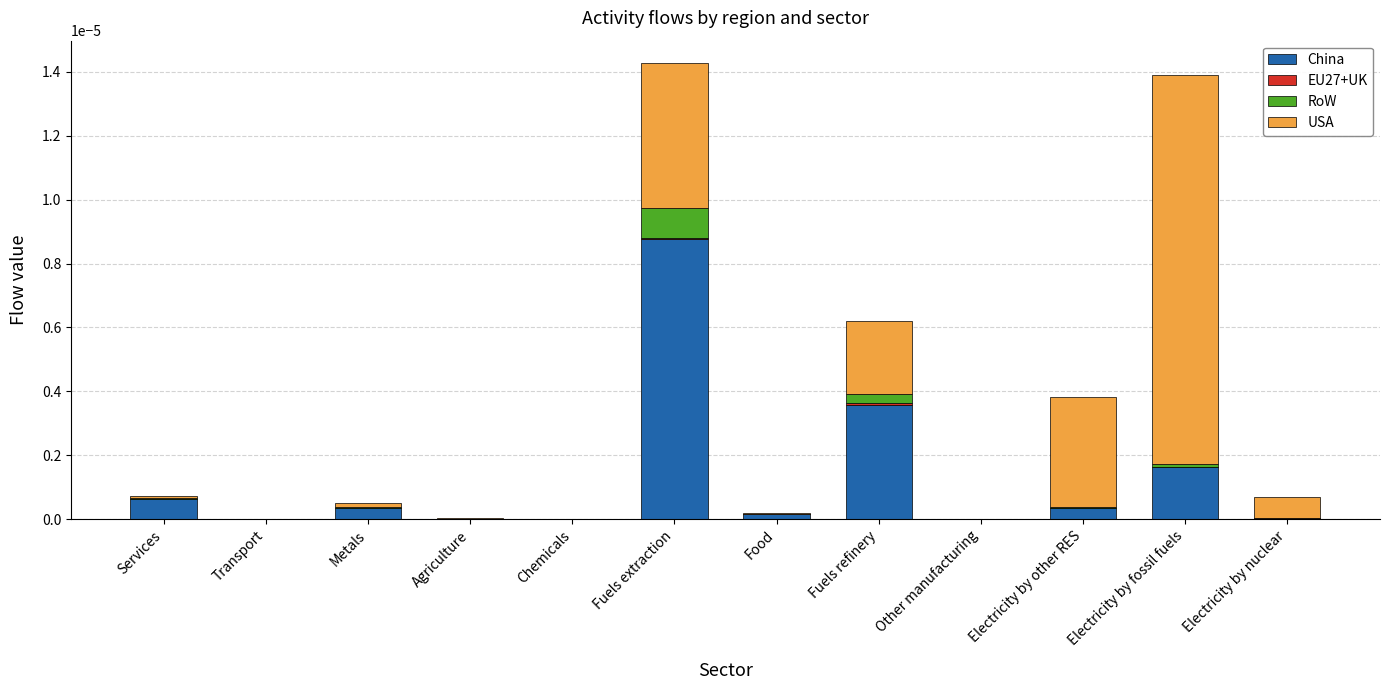

How many series are shown in this chart?

4